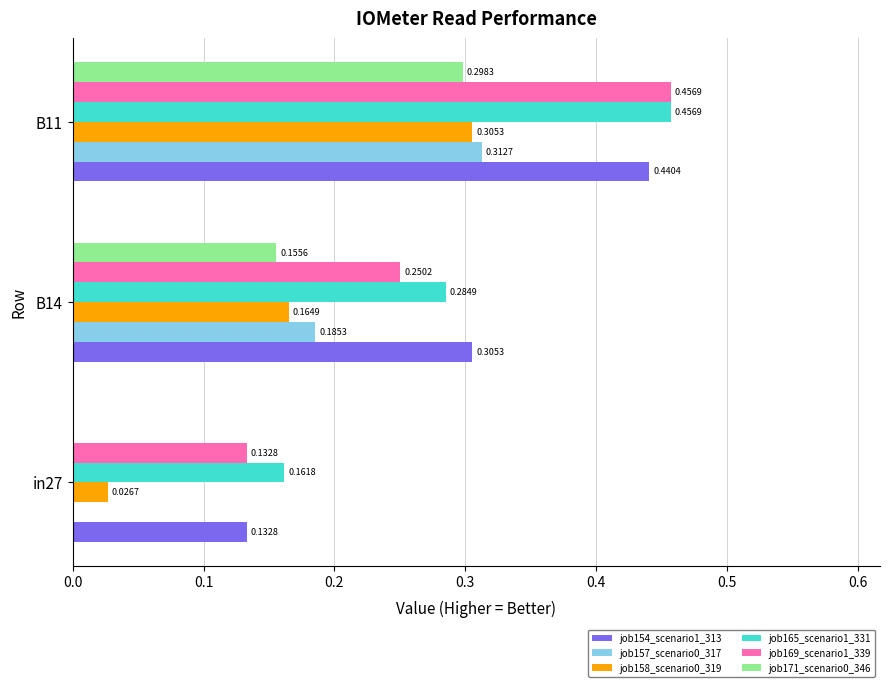

What is the sum of all job169_scenario1_339 values?

0.8